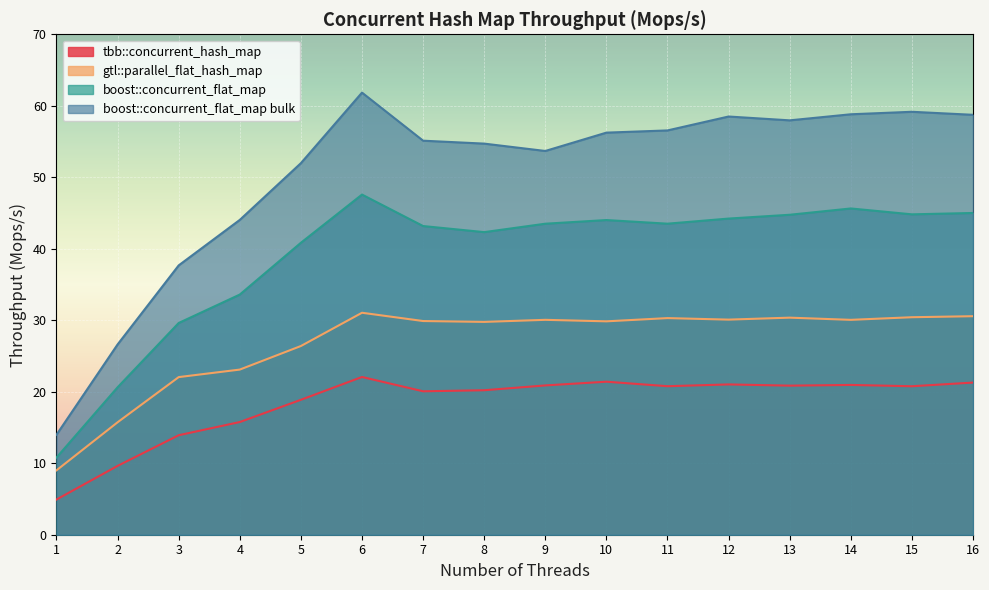

True or false: tbb::concurrent_hash_map has more than 0 points higher than both neighbors.

True